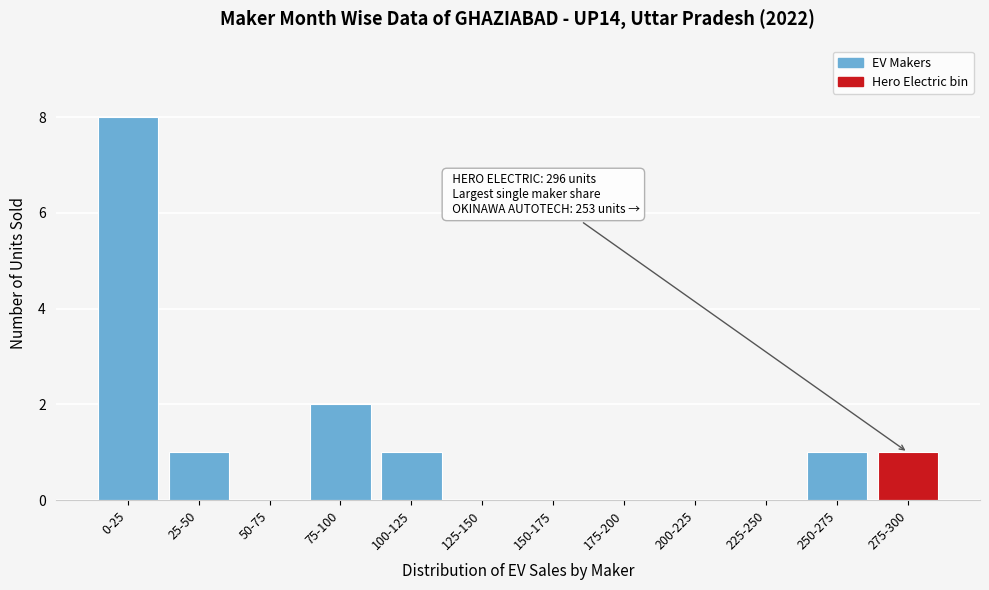

Reading left to right, what are all the values shown in this chart?

0-25=8	25-50=1	50-75=0	75-100=2	100-125=1	125-150=0	150-175=0	175-200=0	200-225=0	225-250=0	250-275=1	275-300=1